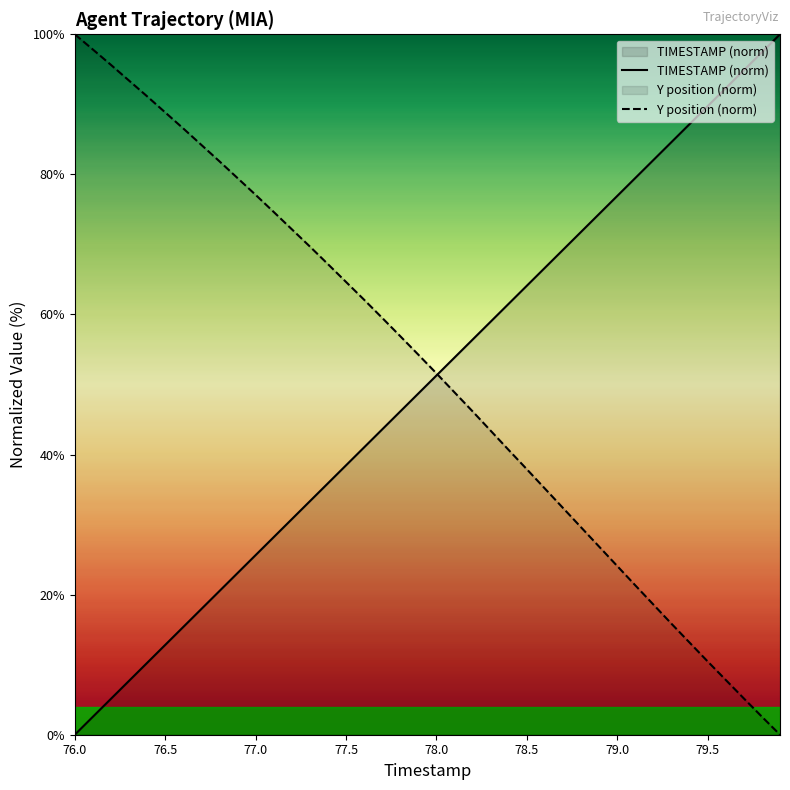

List the series in order of their overall mean, lowest first.

TIMESTAMP (norm), Y position (norm)